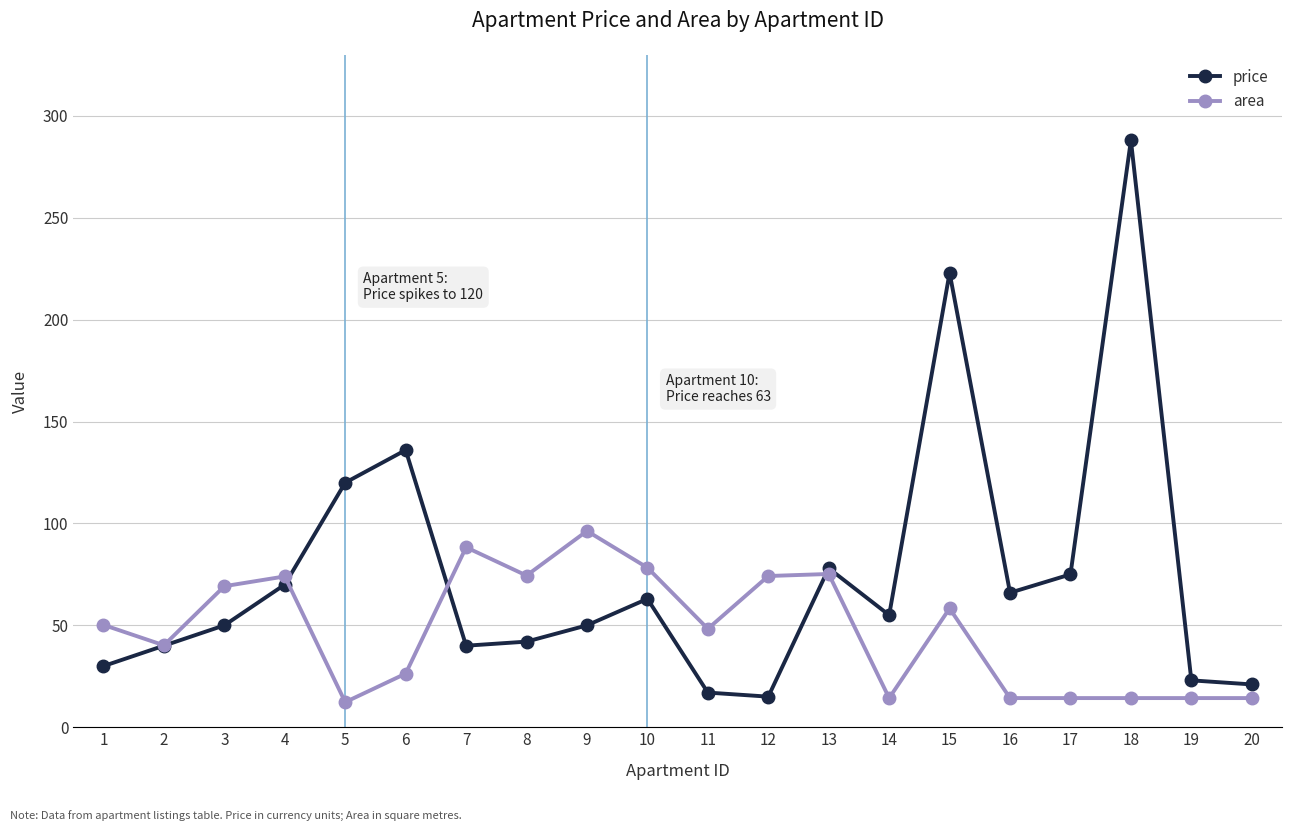

What is the difference between the highest and lowest values at 7?

48.3